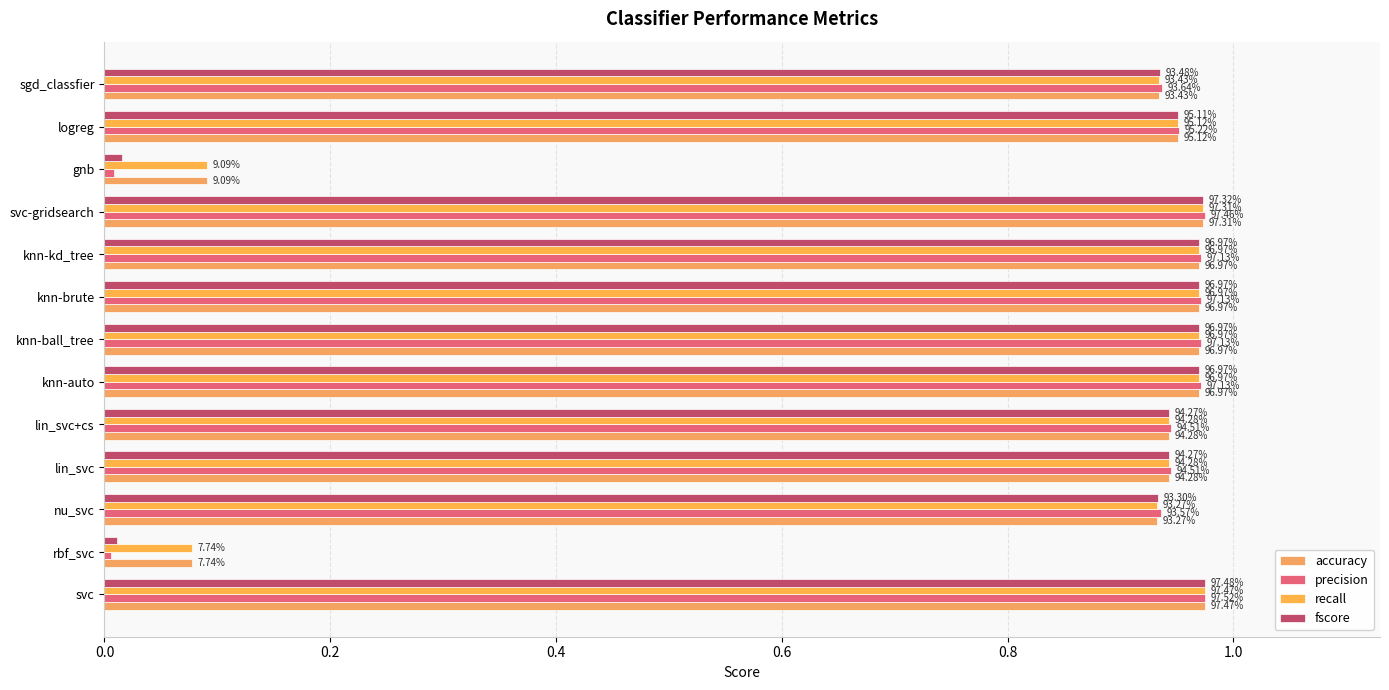

What is the difference between the maximum and minimum values in the recall series?

0.9